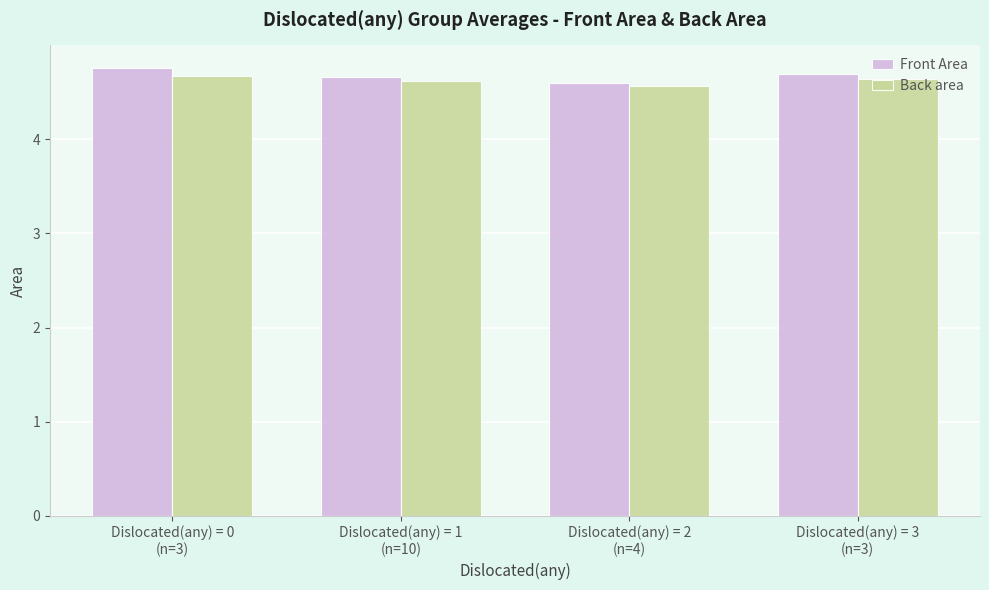

Which series has the widest spread of values?

Front Area